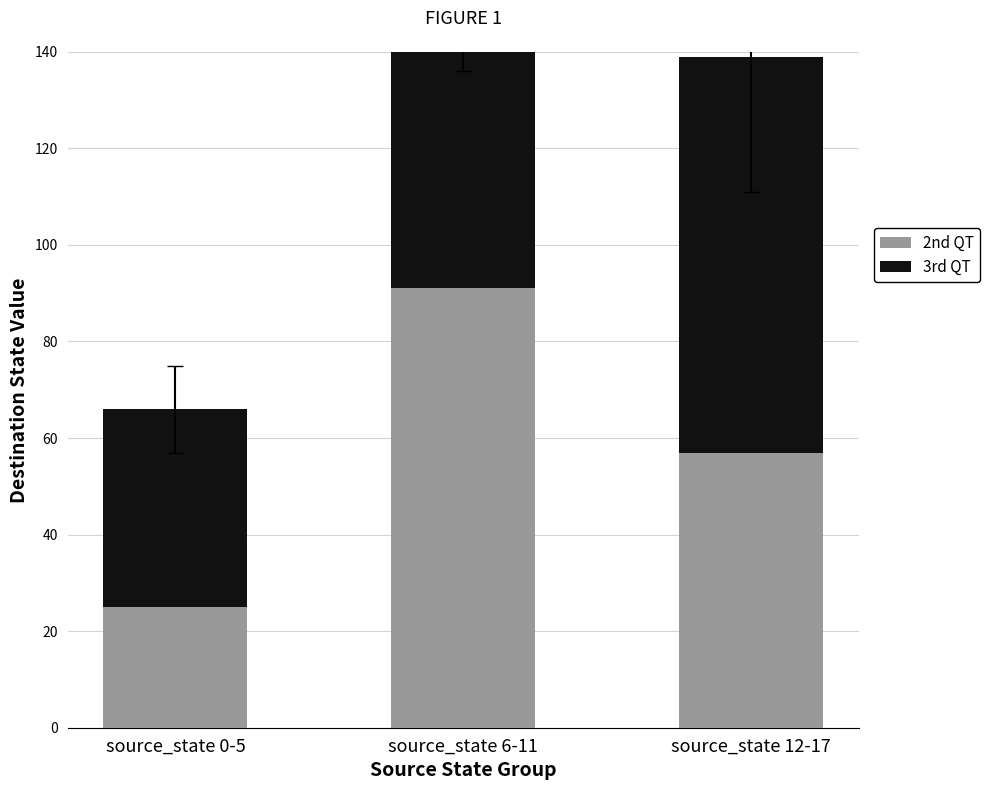

What position from the left is source_state 6-11?

2